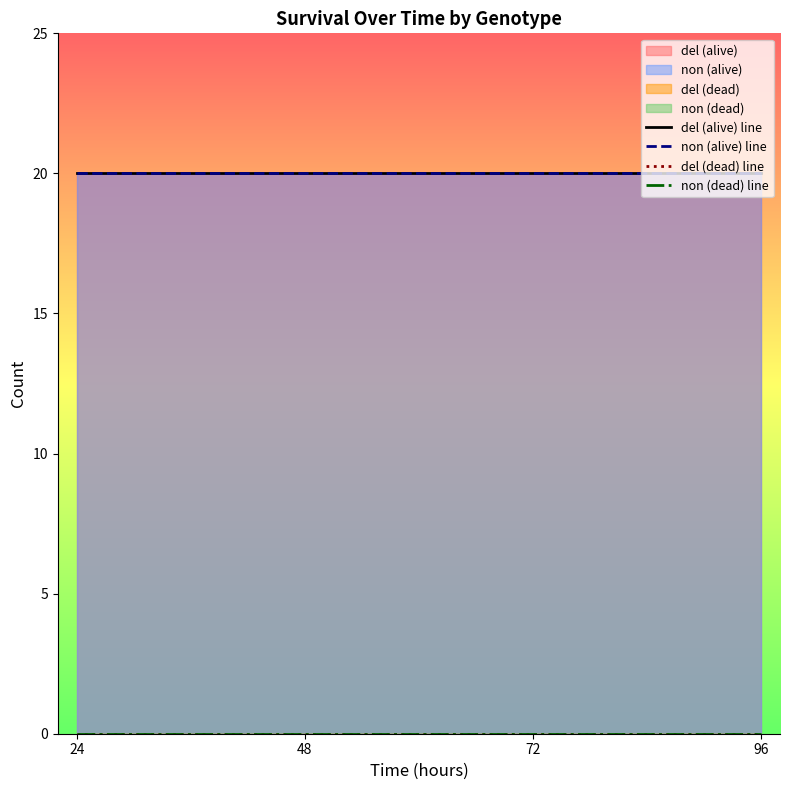

What is the sum of the non (alive) line values at 96 and 48?

40